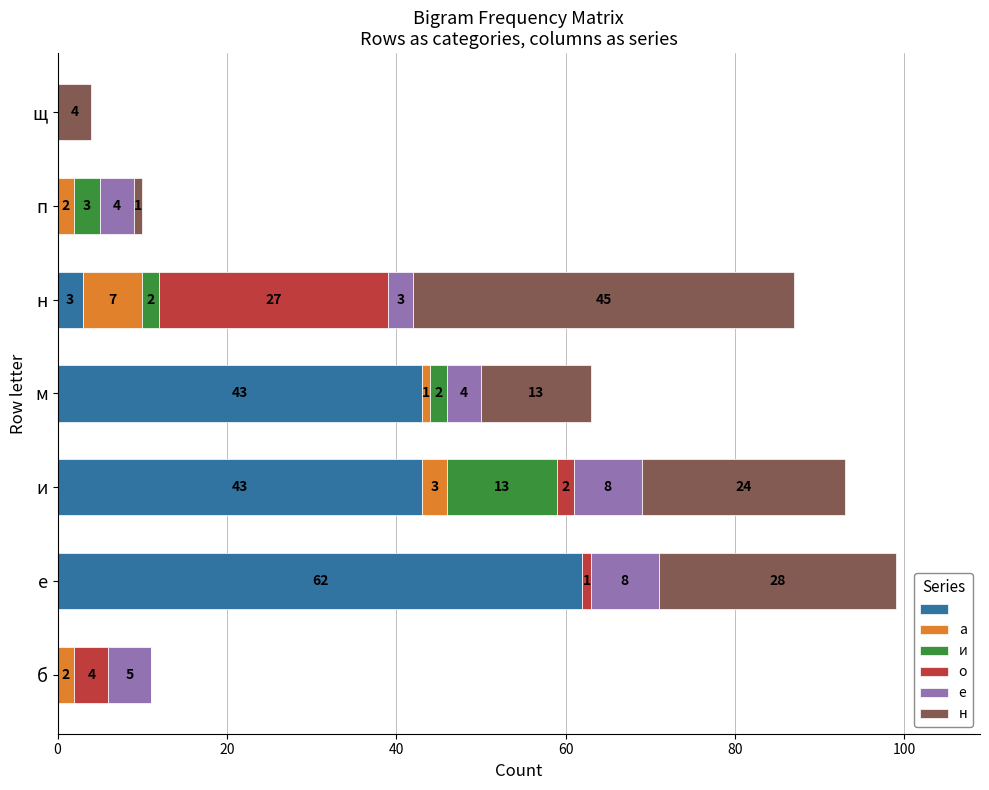

At which category is the sum across all series the highest?

е